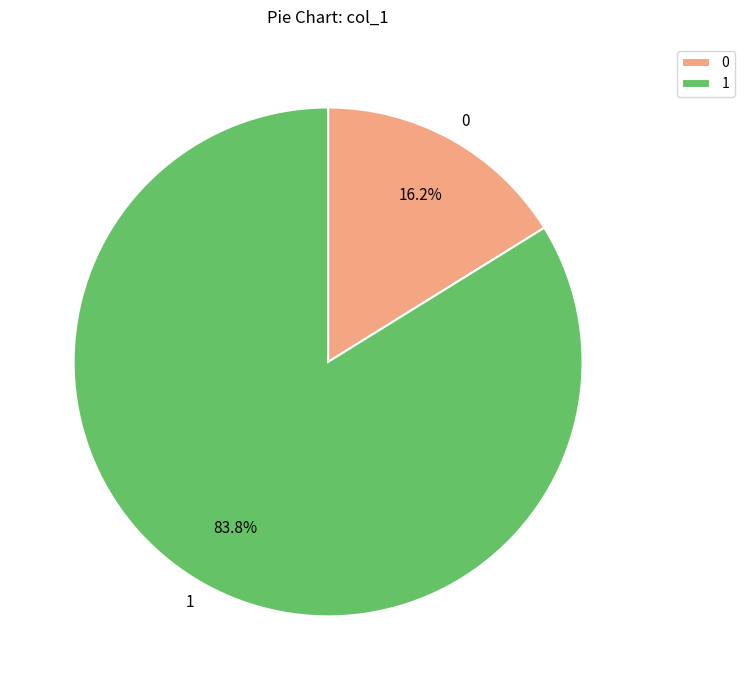

How many slices are in this pie chart?

2